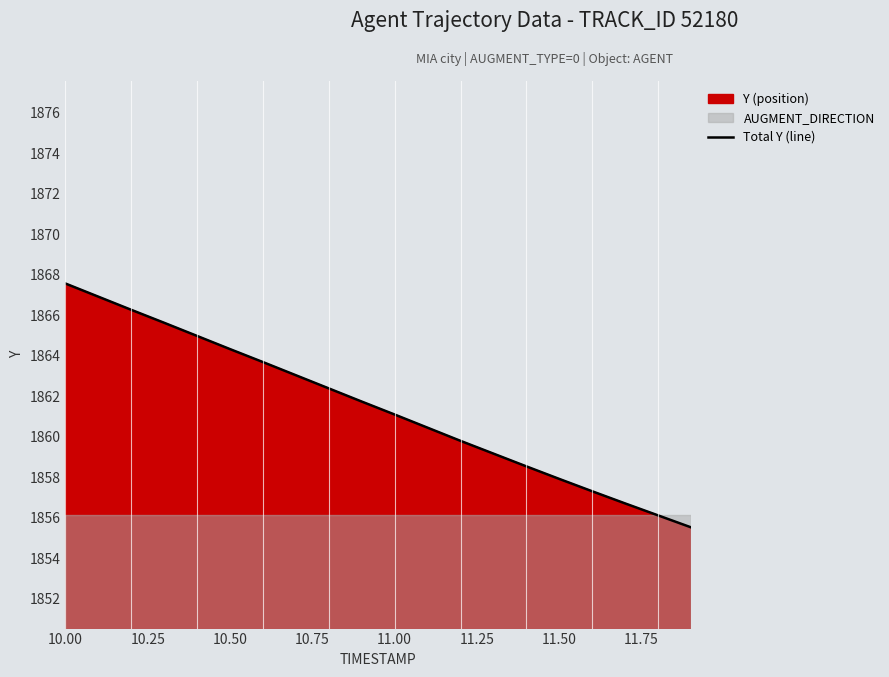

The value of Total Y (line) at 11.50 is 3161.5. True or false?

False